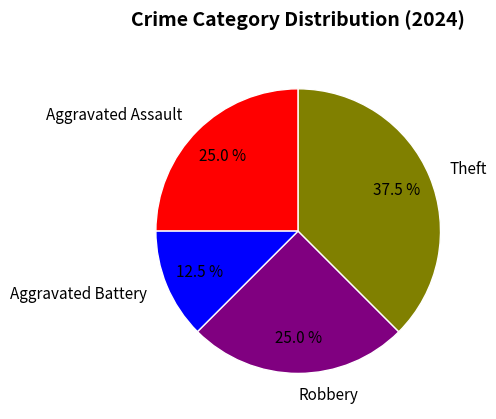

Is there a majority slice in this chart?

No